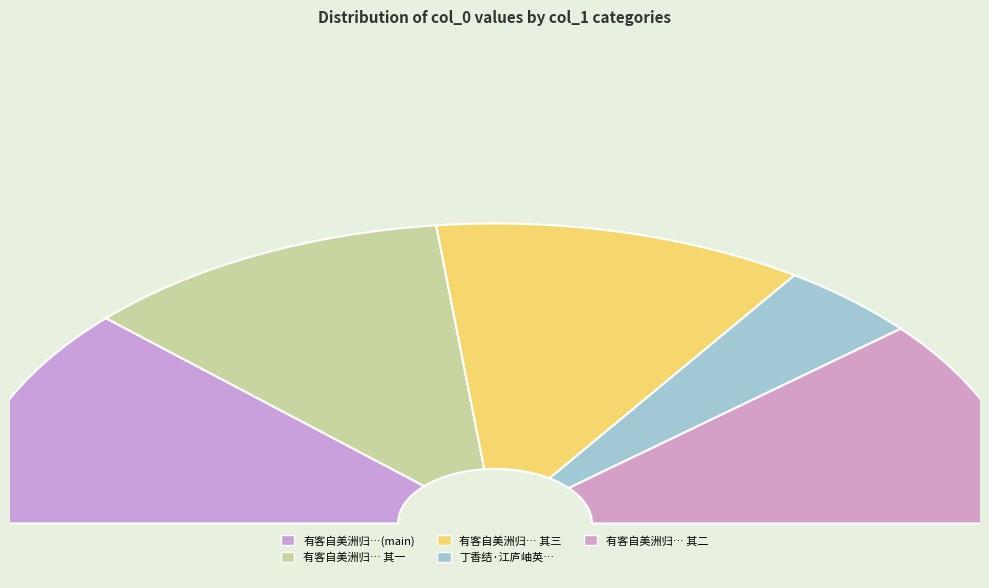

The 有客自美洲归，作仗剑东归图，为题卷端 slice represents 29% of the pie. True or false?

False